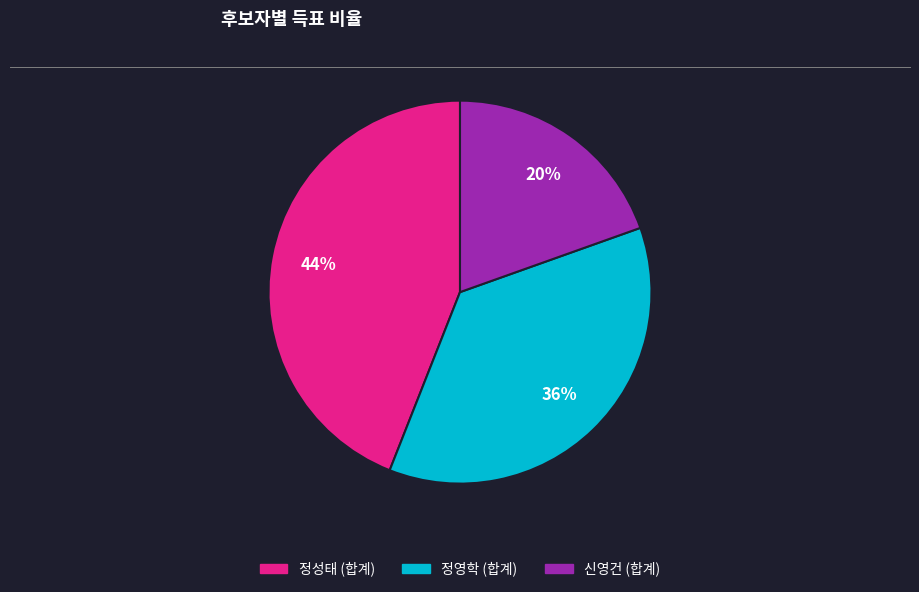

To the nearest percent, what is the average slice percentage?

33%